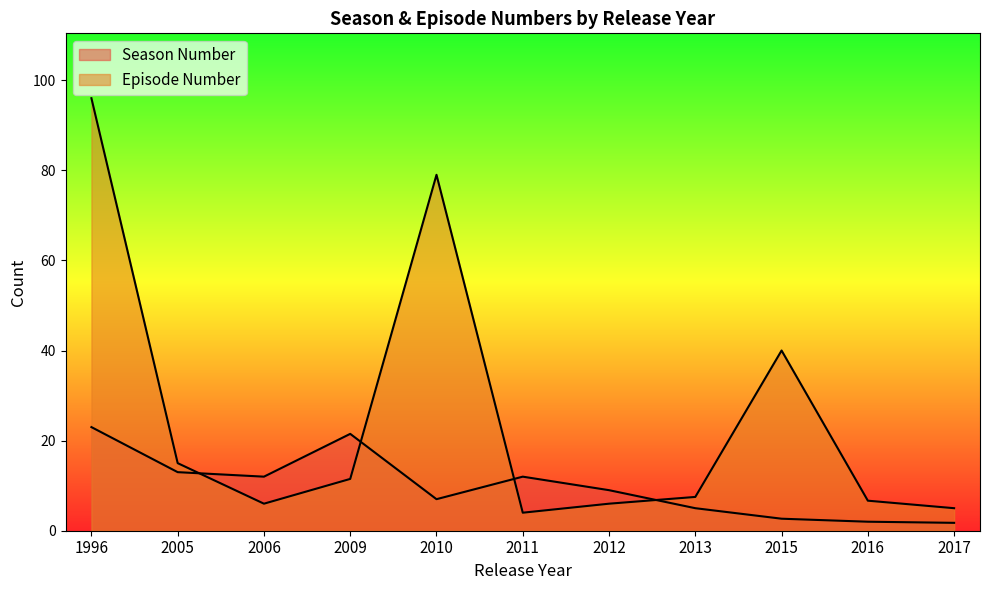

List the series in order of their peak value, lowest first.

Season Number, Episode Number